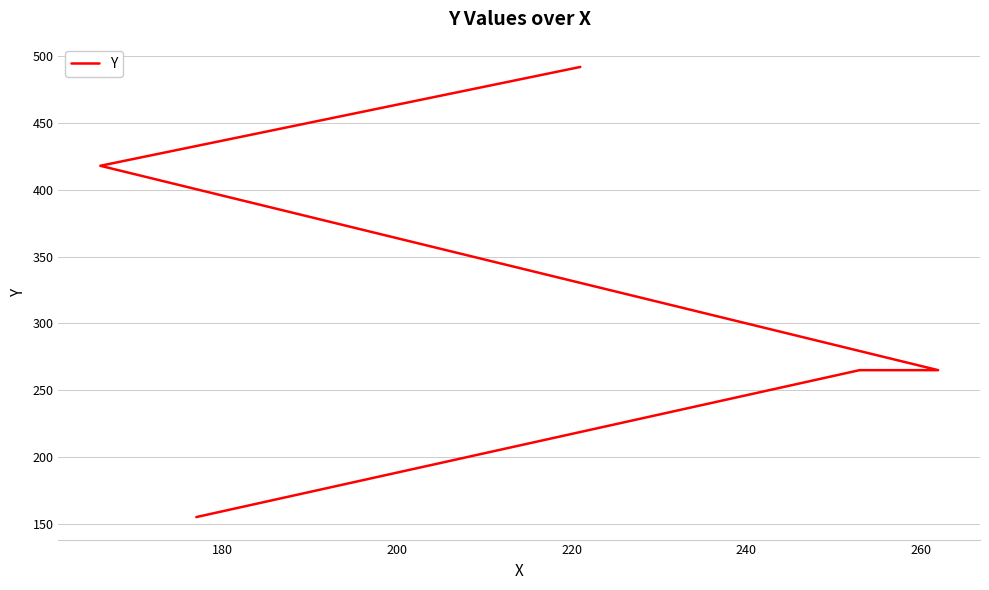

What is the greatest value displayed?

492